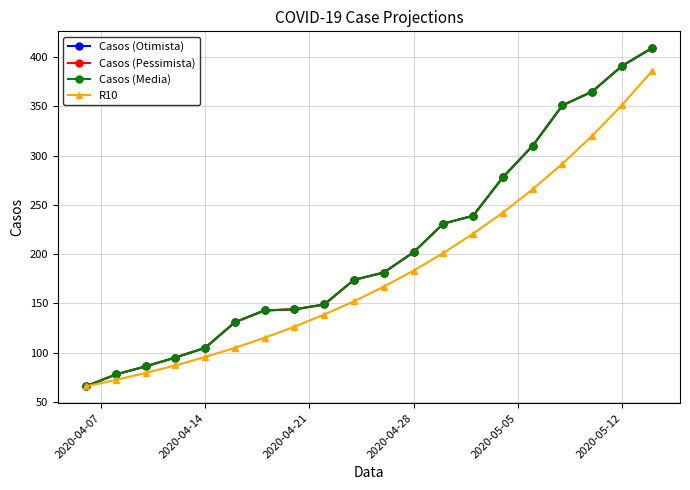

Is this an area chart (filled region under the line)?

No